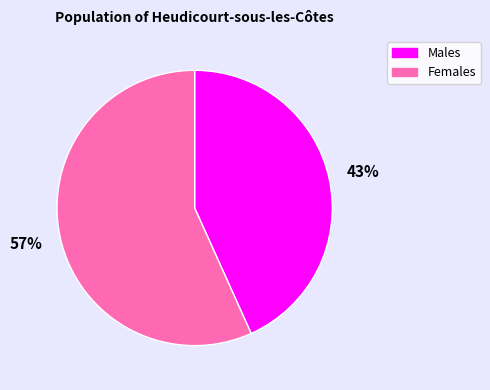

Count the number of slices in the pie.

2